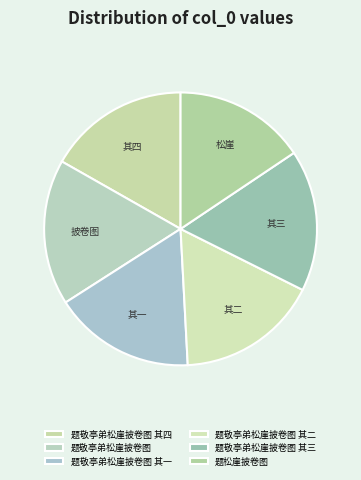

How many slices are in this pie chart?

6